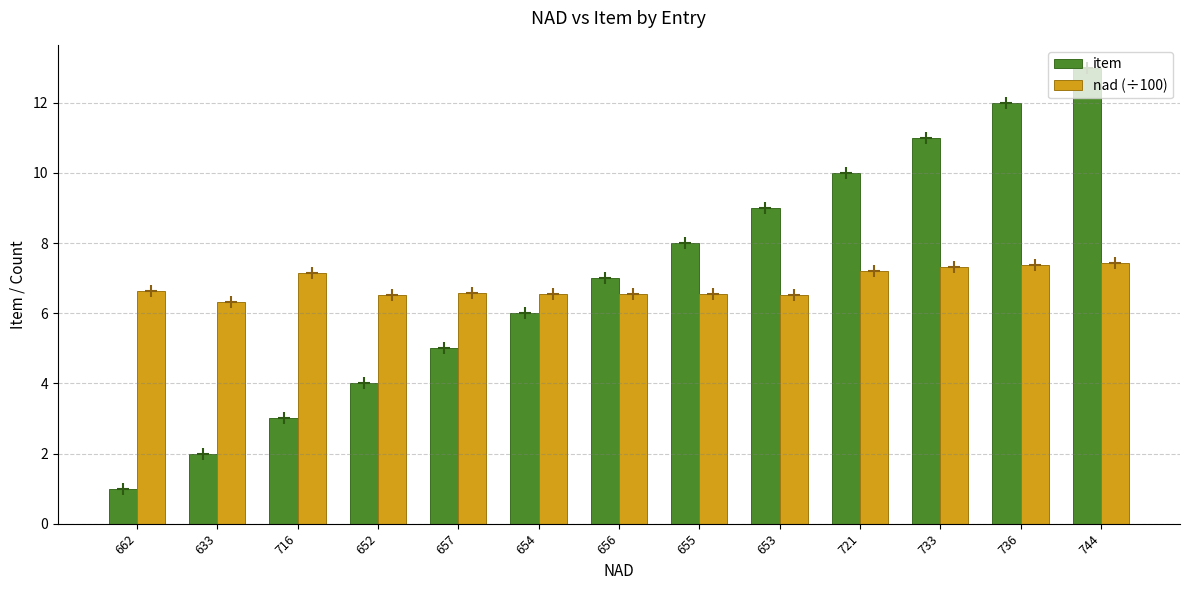

At which category is the sum across all series the highest?

744